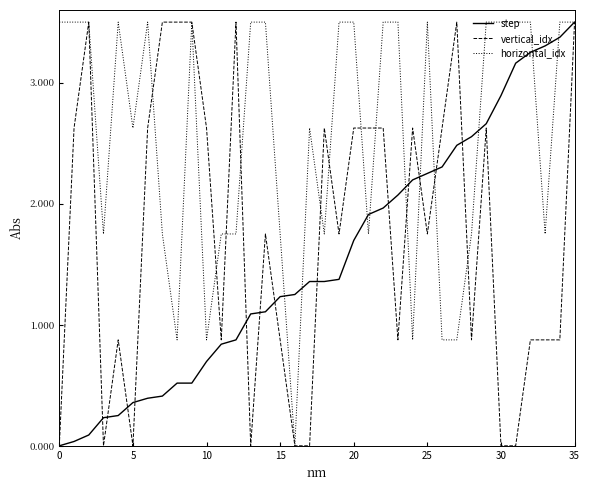

Which series has the largest total across all categories?

horizontal_idx